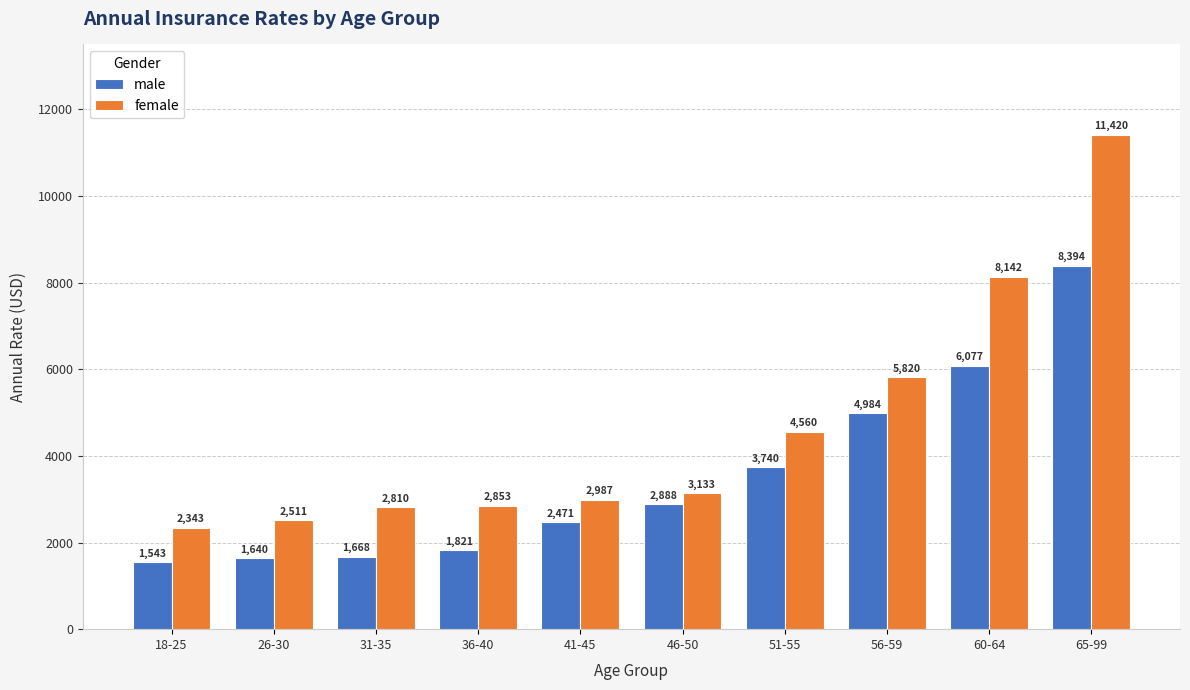

What is the greatest value displayed?

11420